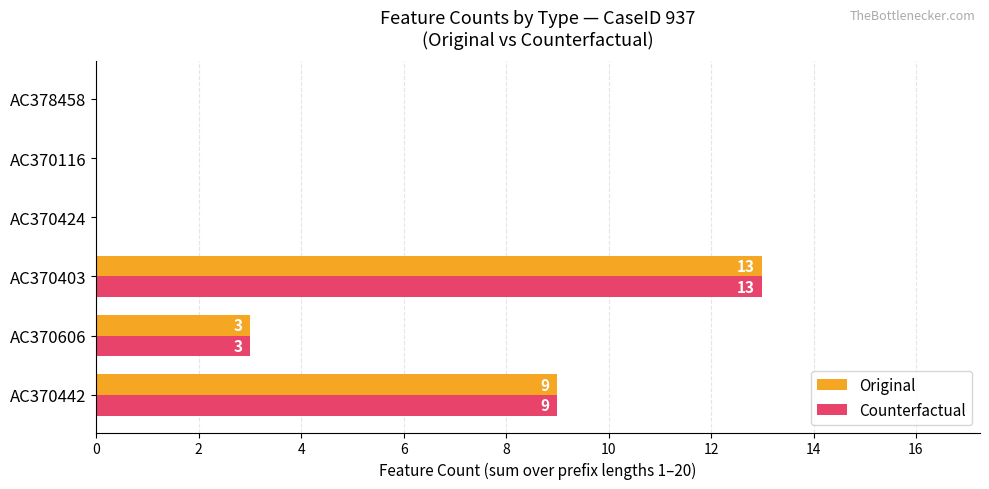

At which label does Original reach its peak?

AC370403